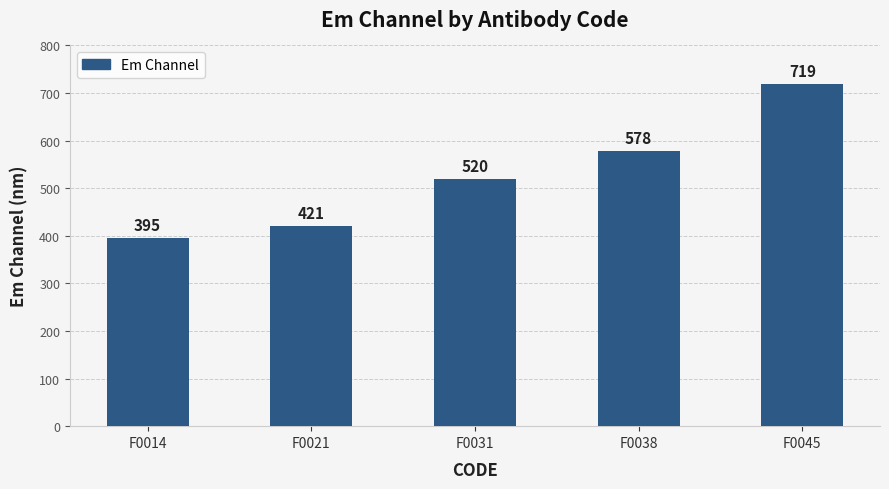

Reading left to right, list all the values displayed in this chart.

395	421	520	578	719